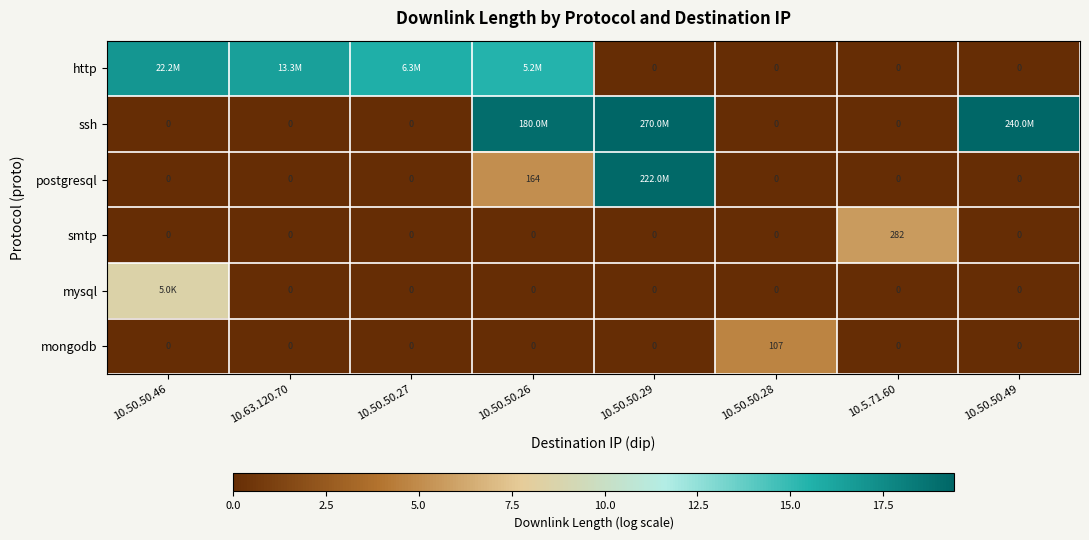

How many values in mongodb are above zero?

1